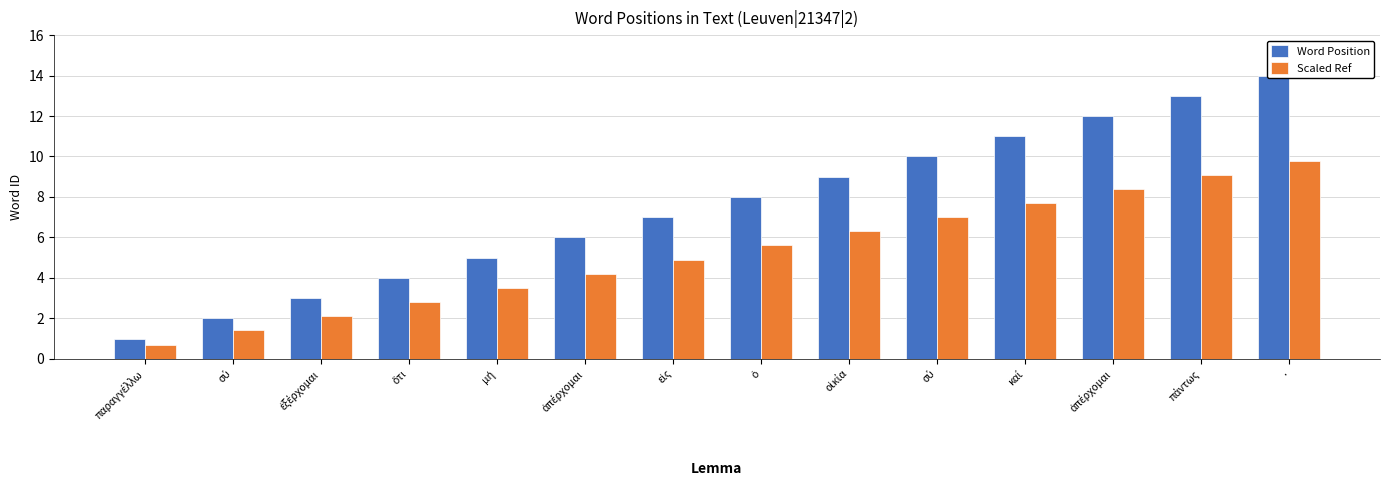

Which label corresponds to the smallest value in the chart?

παραγγέλλω